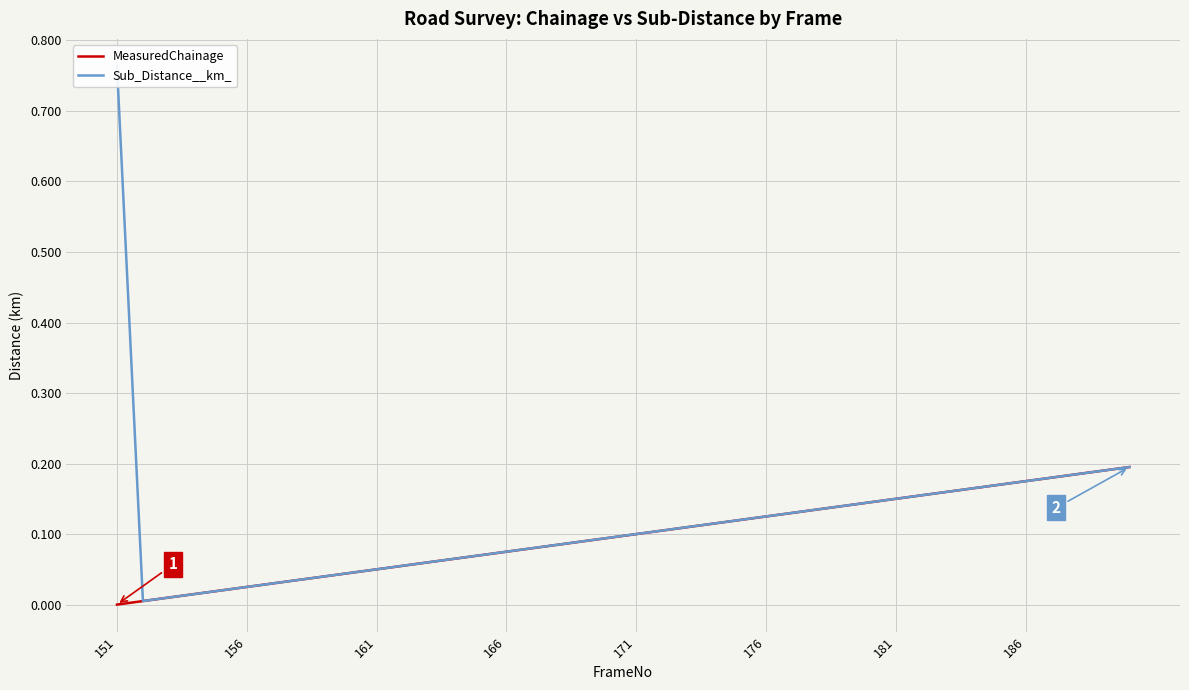

After their last crossing, which series has the higher values: MeasuredChainage or Sub_Distance__km_?

MeasuredChainage